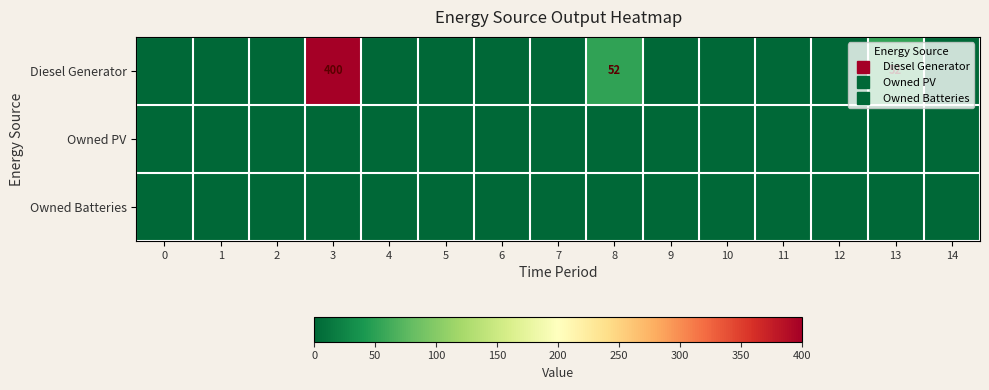

At which category is the sum across all series the highest?

3